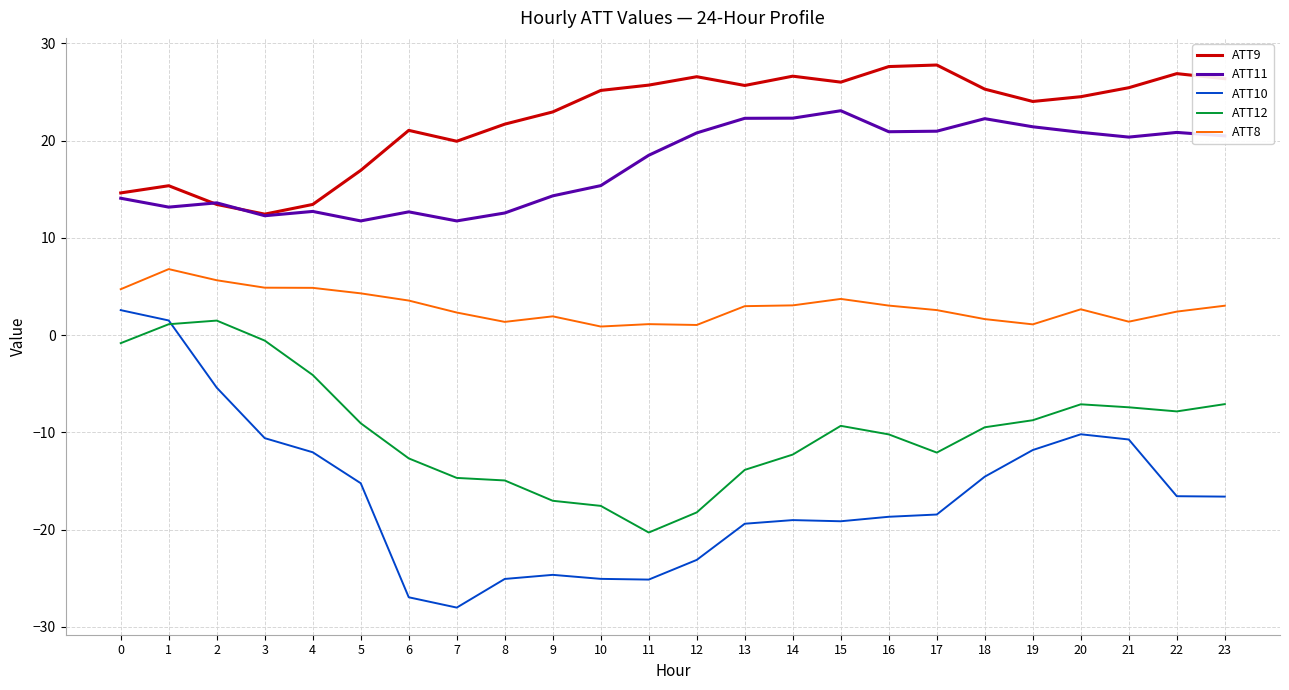

Is this an area chart (filled region under the line)?

No